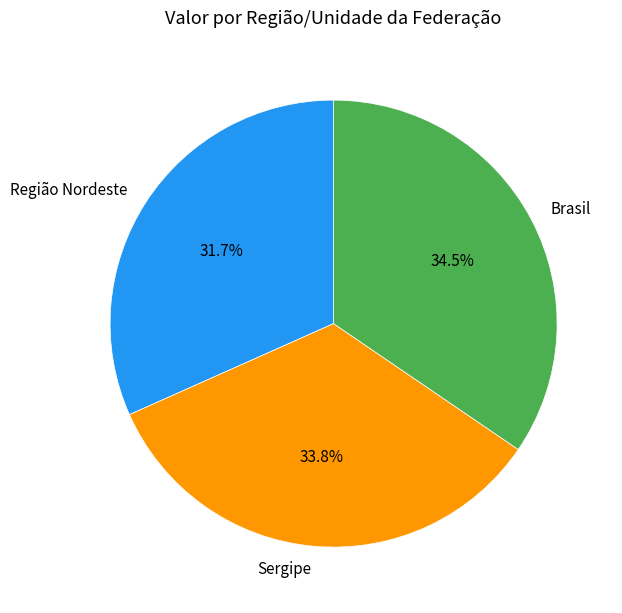

To the nearest percent, what is the average slice percentage?

33%